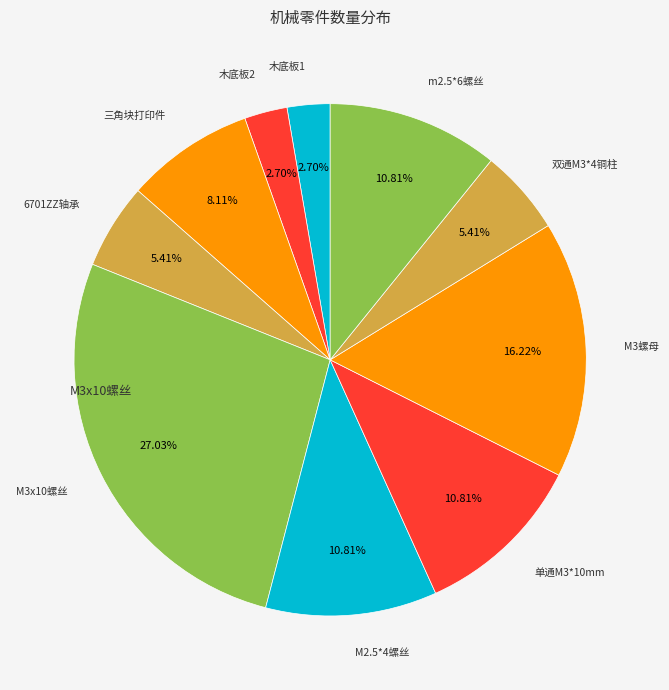

How many slices are in this pie chart?

10